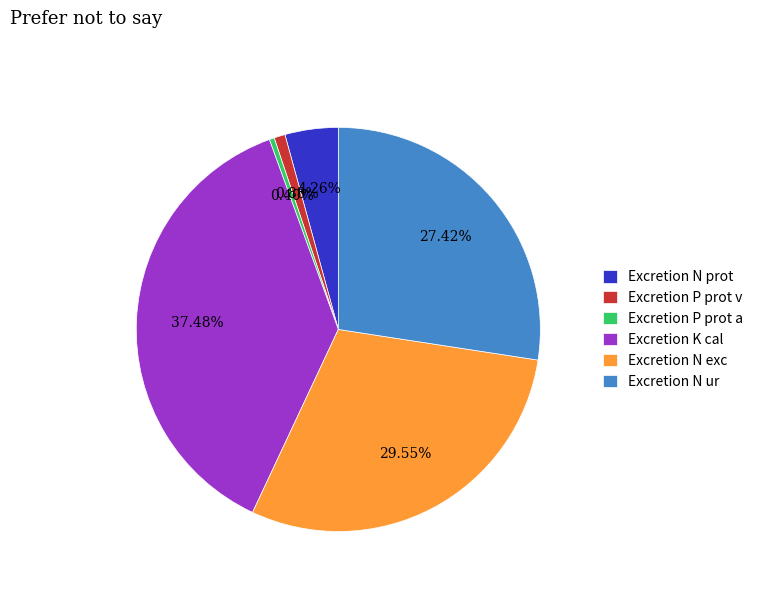

Is there a majority slice in this chart?

No